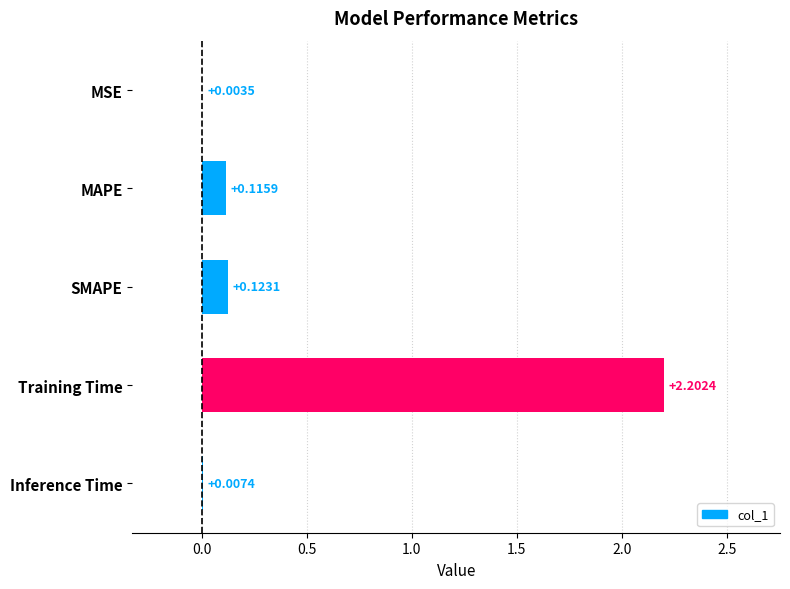

Which label corresponds to the largest value in the chart?

Training Time